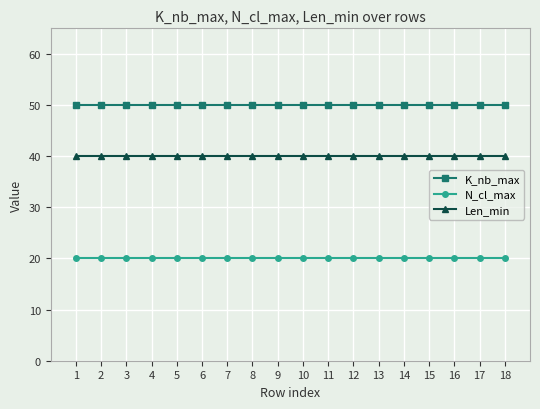

Which series has the largest total across all categories?

K_nb_max